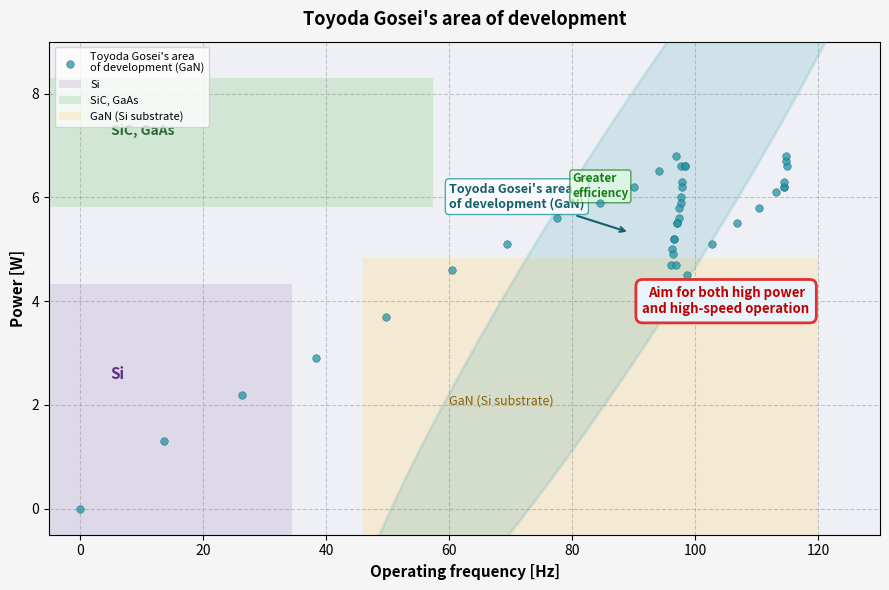

What Y value in the scatter plot is closest to 3?

2.9